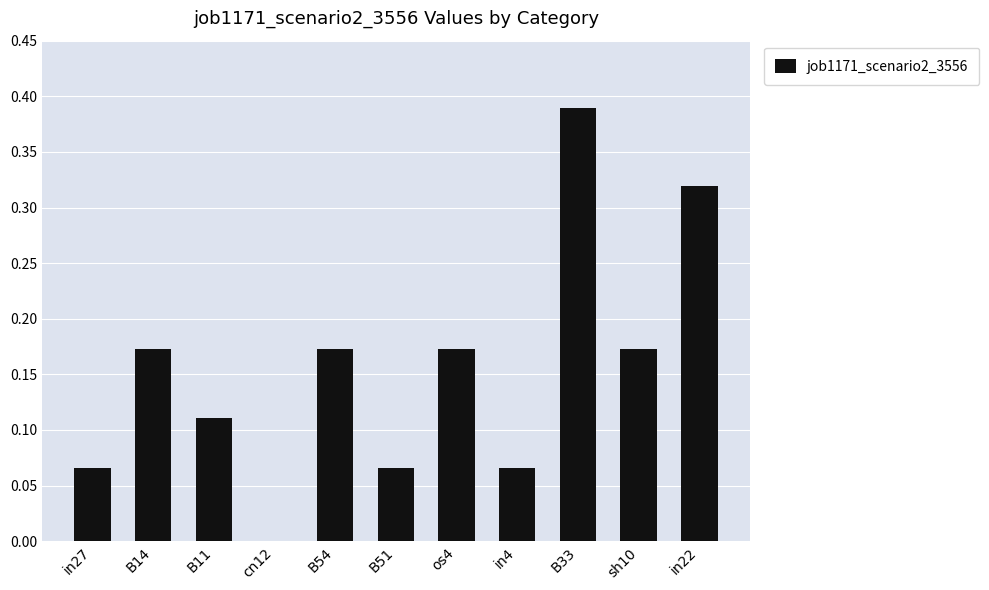

The chart shows a value of 0.1 at B14. True or false?

False